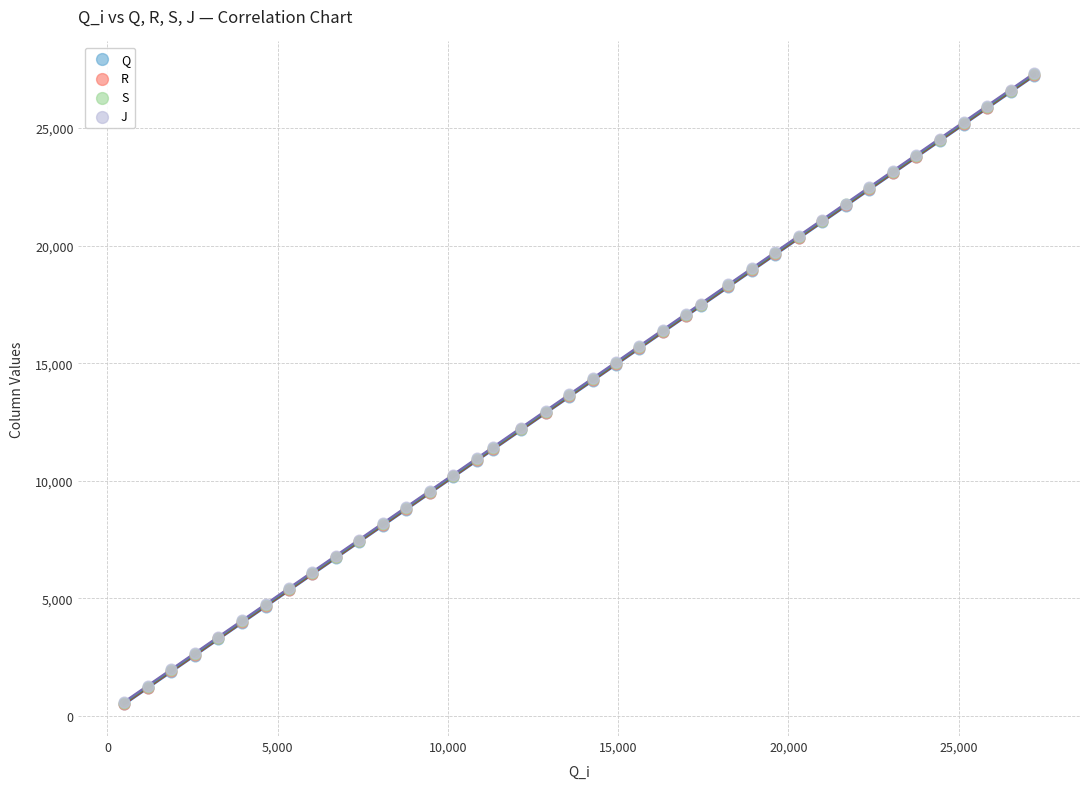

Which series has the largest Y range (max minus min)?

J